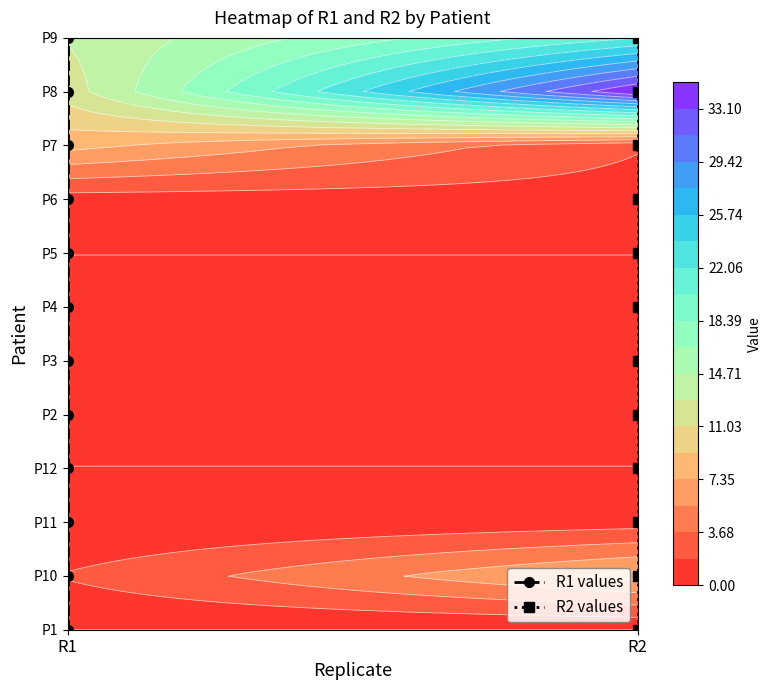

Where does the R1 values series first go above 6?

R1